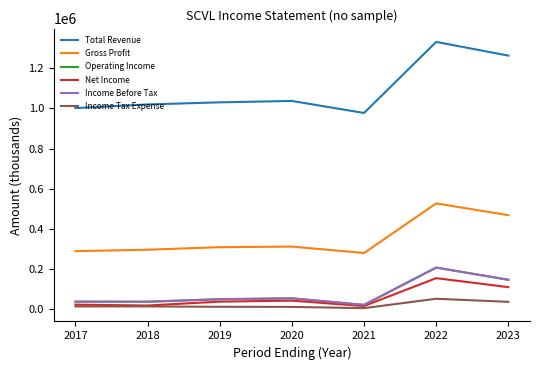

At which category is the sum across all series the highest?

2022